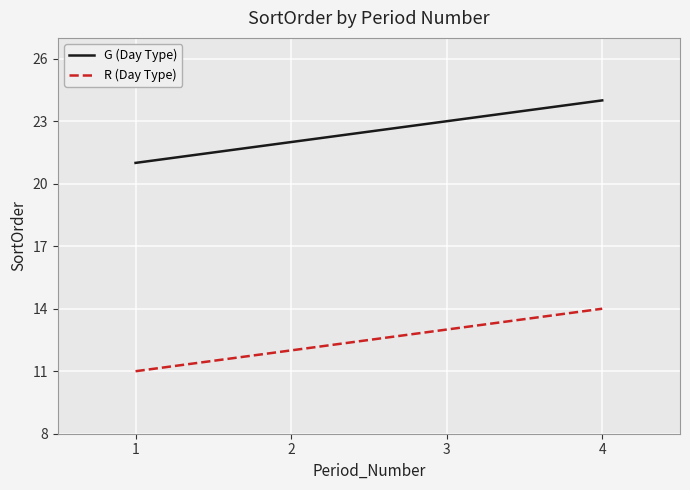

What is the difference between the highest and lowest values at 1?

10